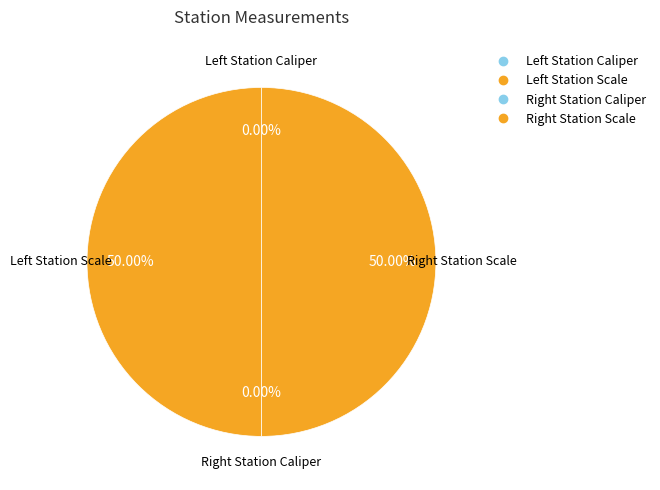

What is the smallest slice in the pie chart?

Left Station Caliper